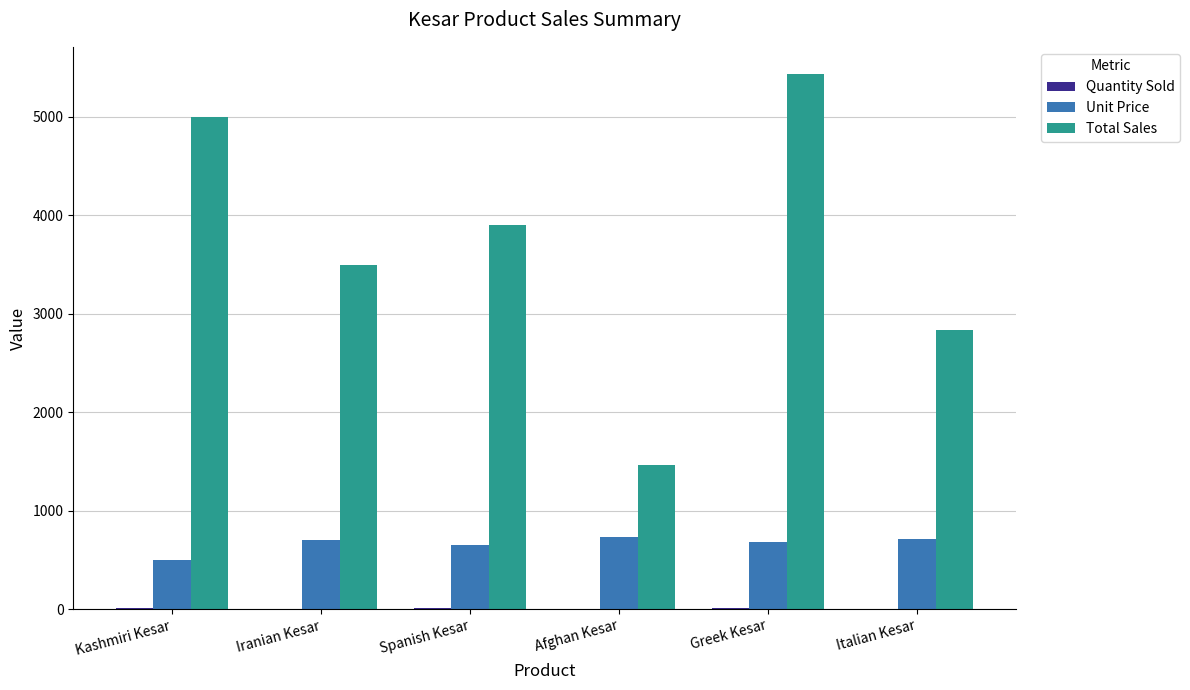

True or false: Unit Price has a value of 224 at Italian Kesar.

False